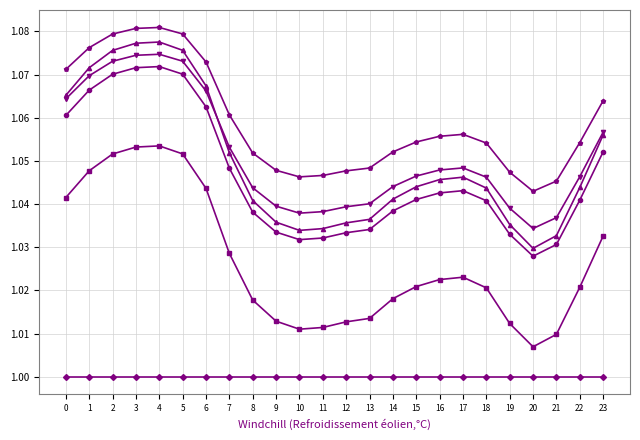

What is the total value across all series at 22?

6.2